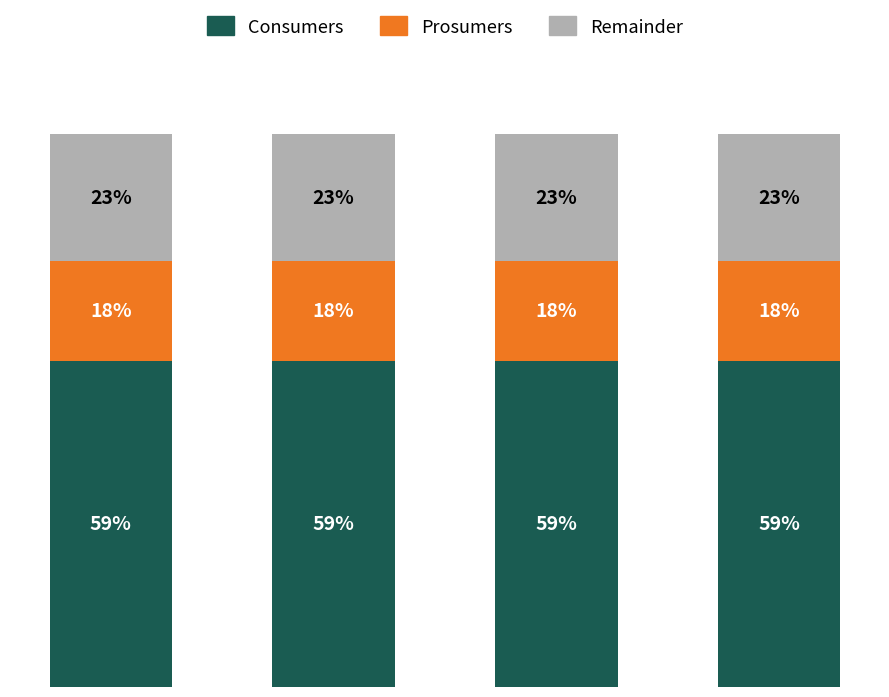

What is the approximate value of Prosumers at 3?

18